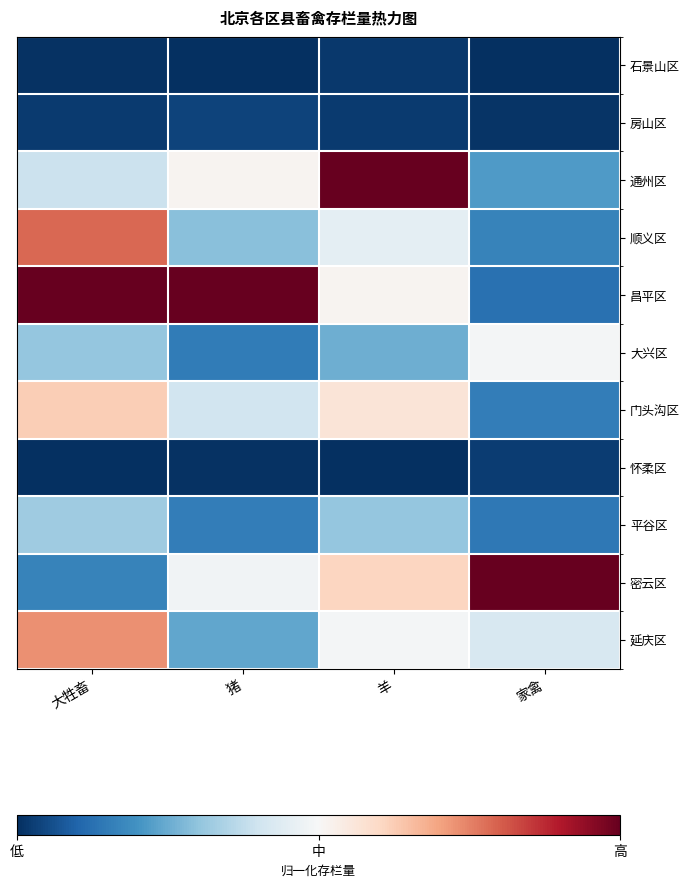

List the series in order of their peak value, highest first.

通州区, 昌平区, 密云区, 顺义区, 延庆区, 门头沟区, 大兴区, 平谷区, 房山区, 怀柔区, 石景山区